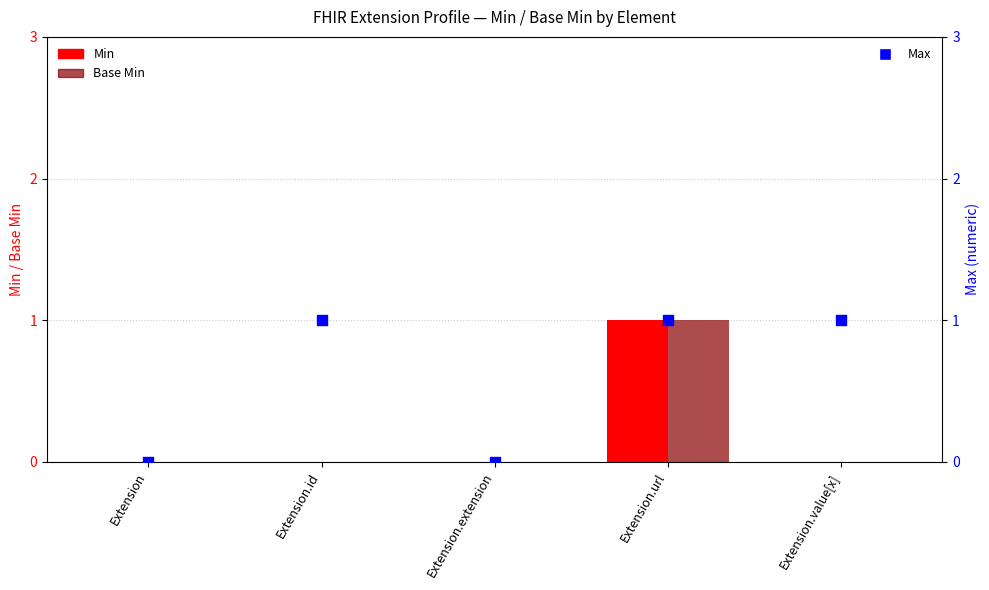

Which series reaches the minimum Y coordinate?

Min